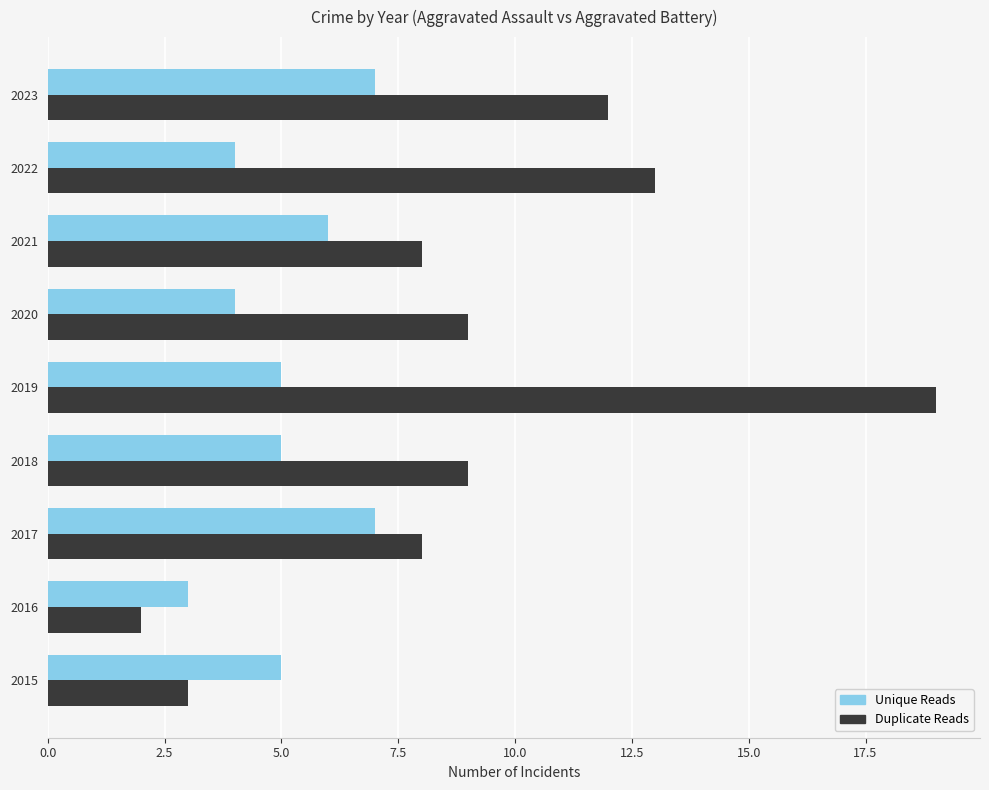

Rank the series at 2016 from highest to lowest value.

Unique Reads, Duplicate Reads